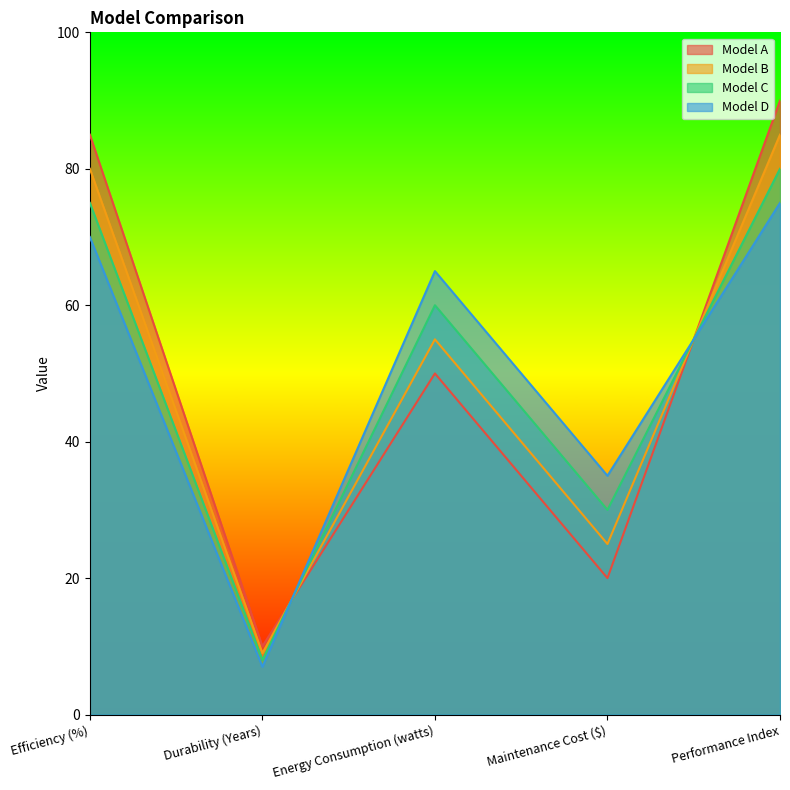

List the series in order of their overall mean, lowest first.

Model D, Model C, Model B, Model A